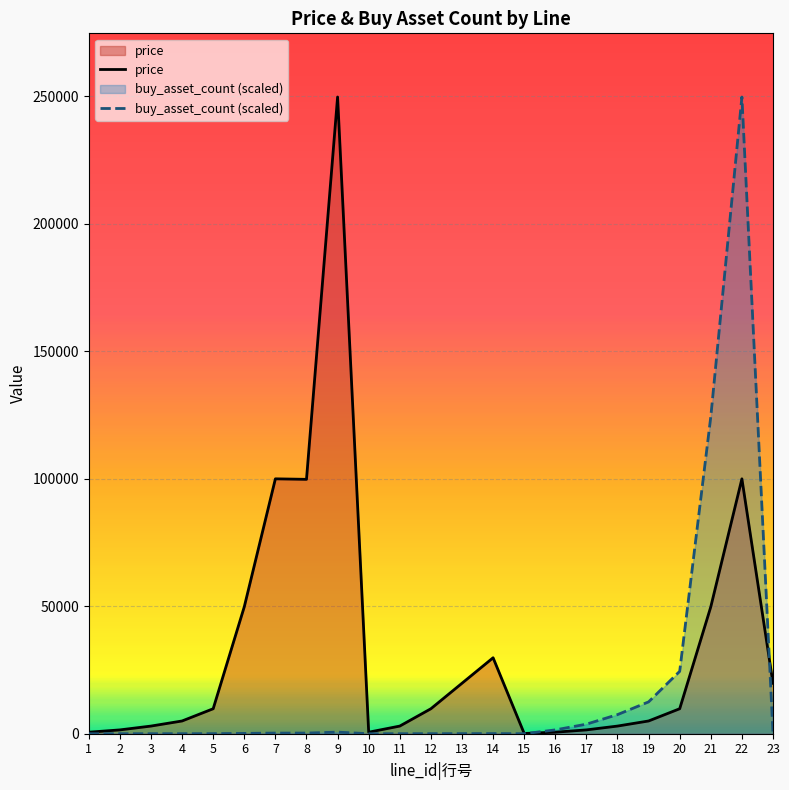

What is the average value of the buy_asset_count (scaled) series?

18494.1